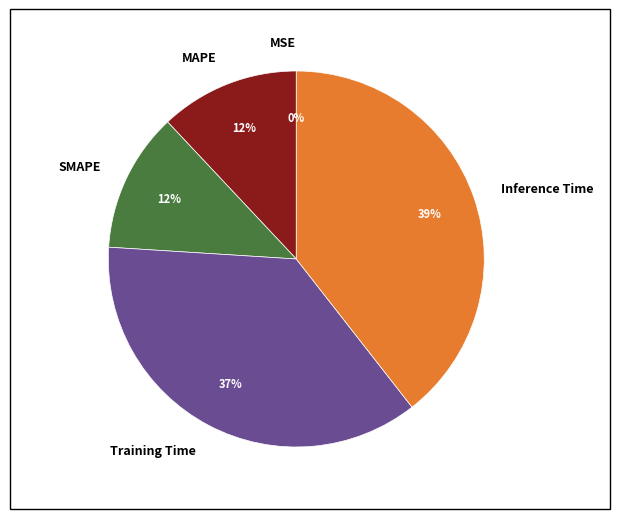

Rank the categories by value from lowest to highest.

MSE, MAPE, SMAPE, Training Time, Inference Time